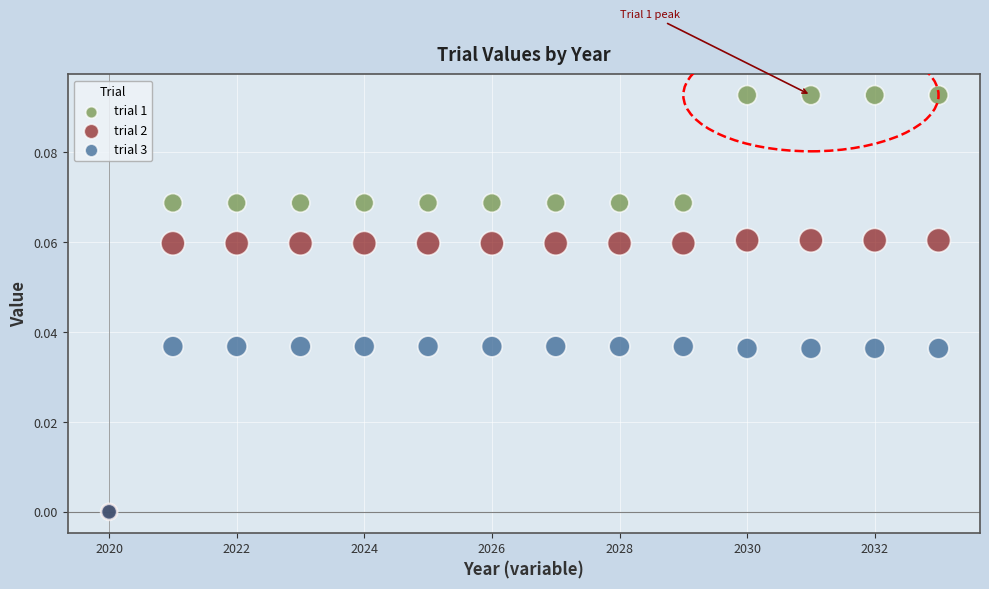

What are all the series names shown in the legend?

trial 1, trial 2, trial 3